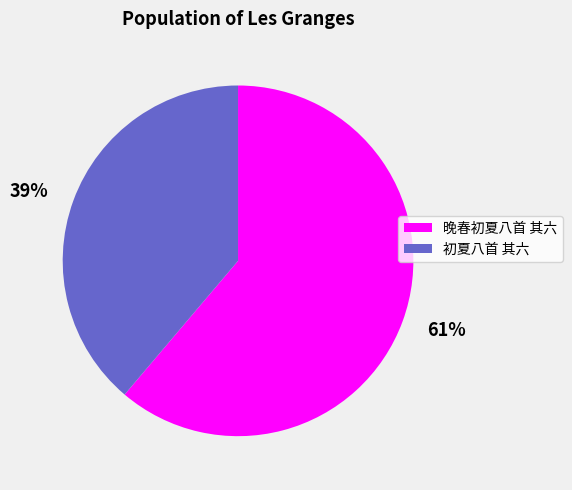

To the nearest percent, what portion does 61% represent?

61%